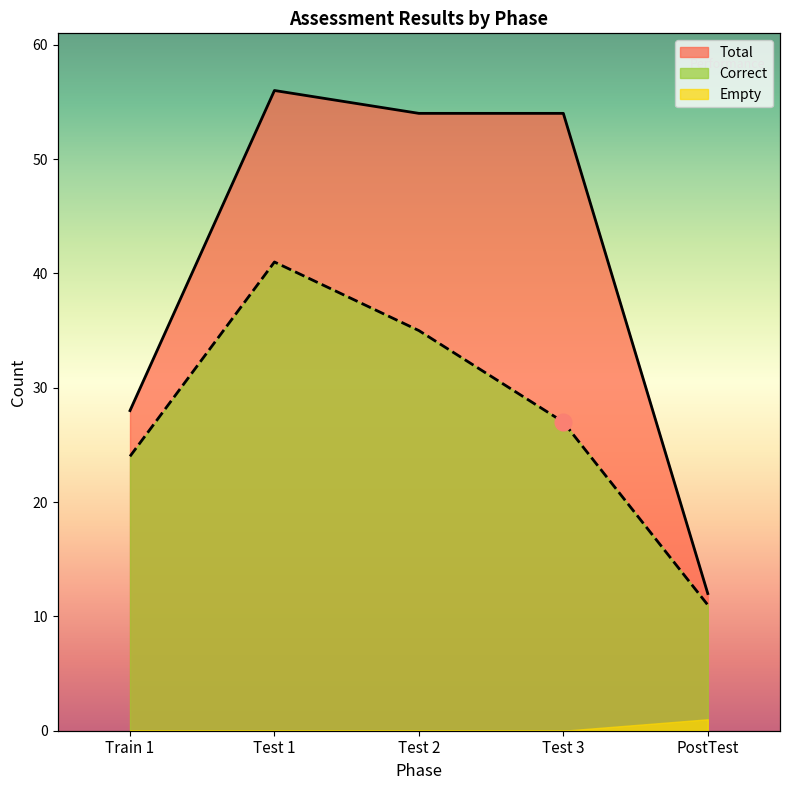

The Correct series shows 18 at PostTest. True or false?

False